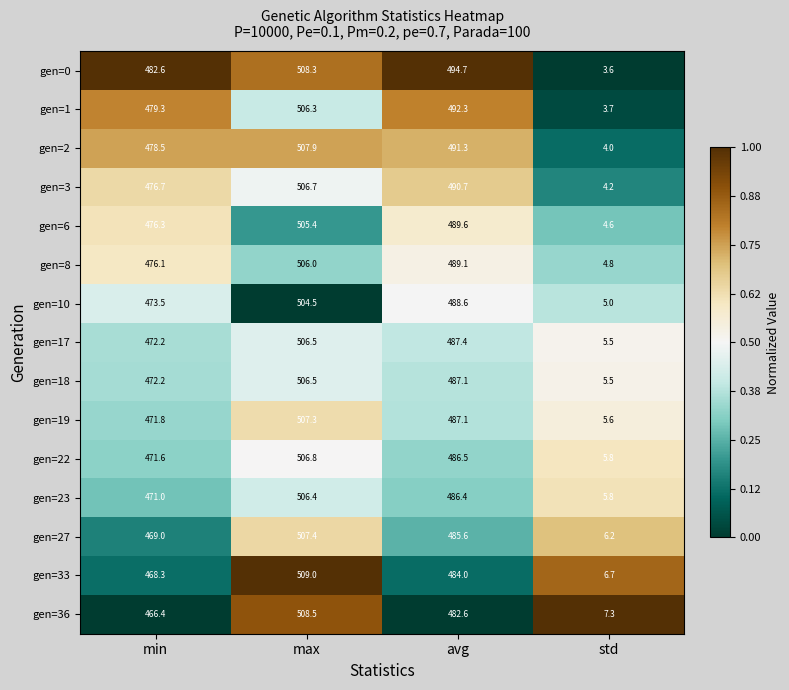

Where is gen=10 nearest to the value 254?

min